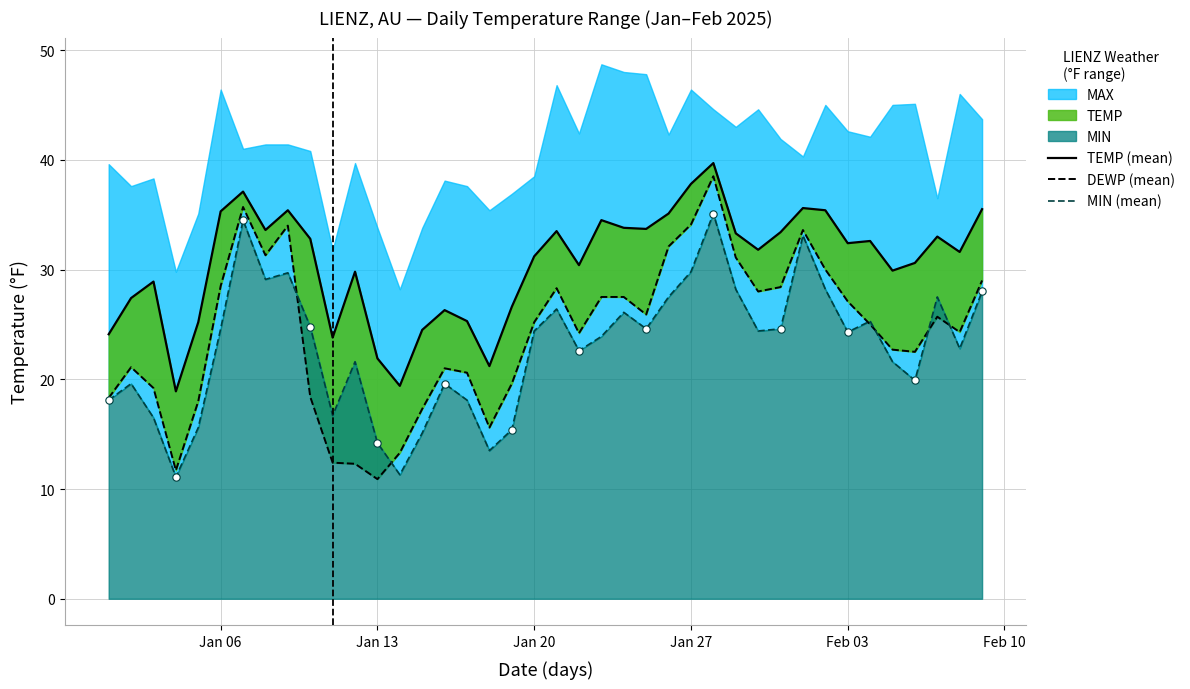

Which series has the widest spread of Y values?

DEWP (mean)